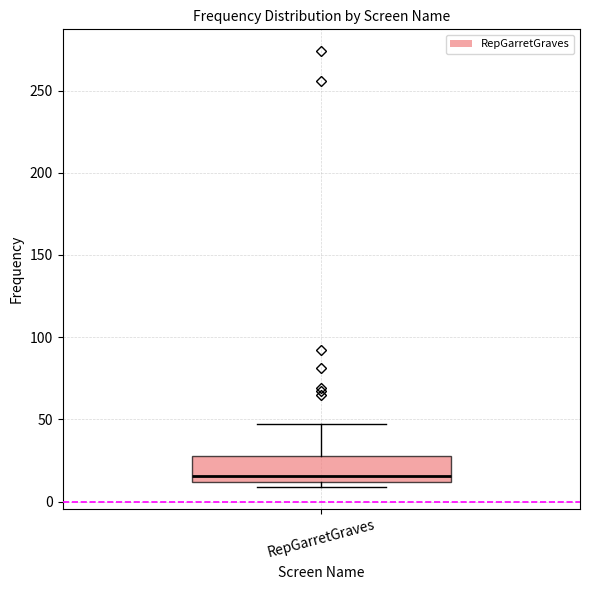

Where is the lower edge of the box for RepGarretGraves on the y-axis? The values are not printed on the chart, so give them approximately, as read against the axis.

10